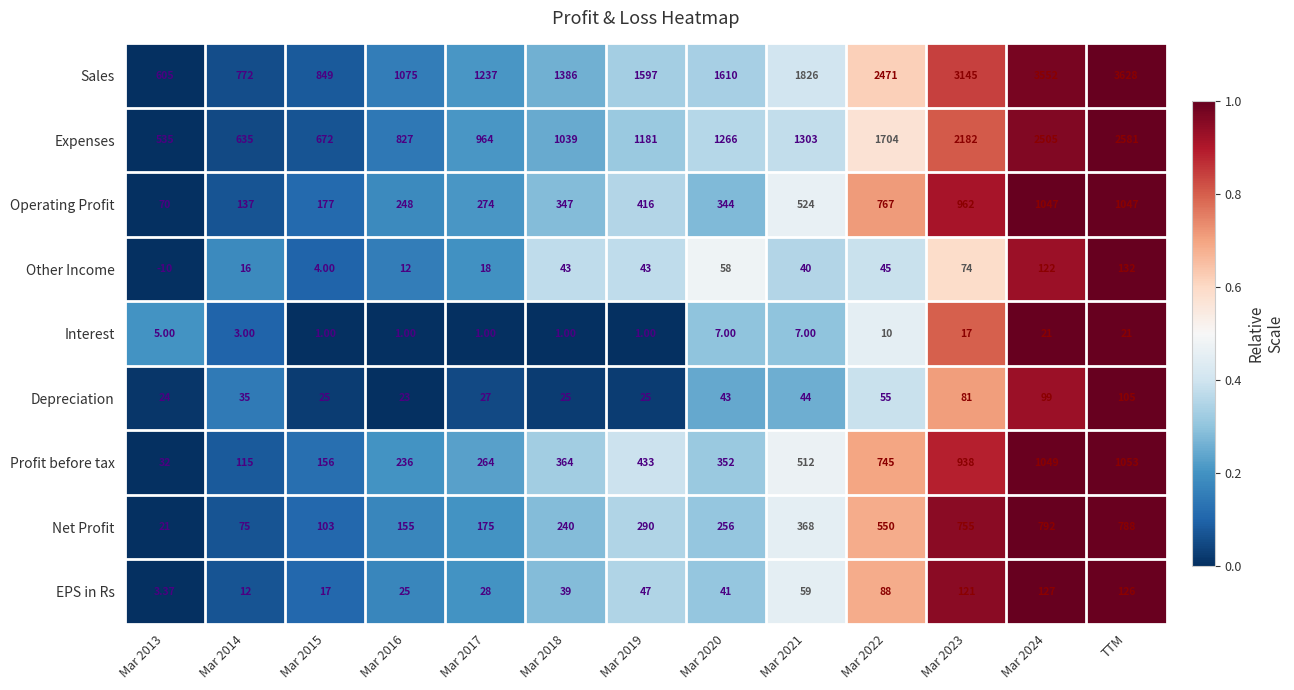

At which category is the sum across all series the highest?

TTM